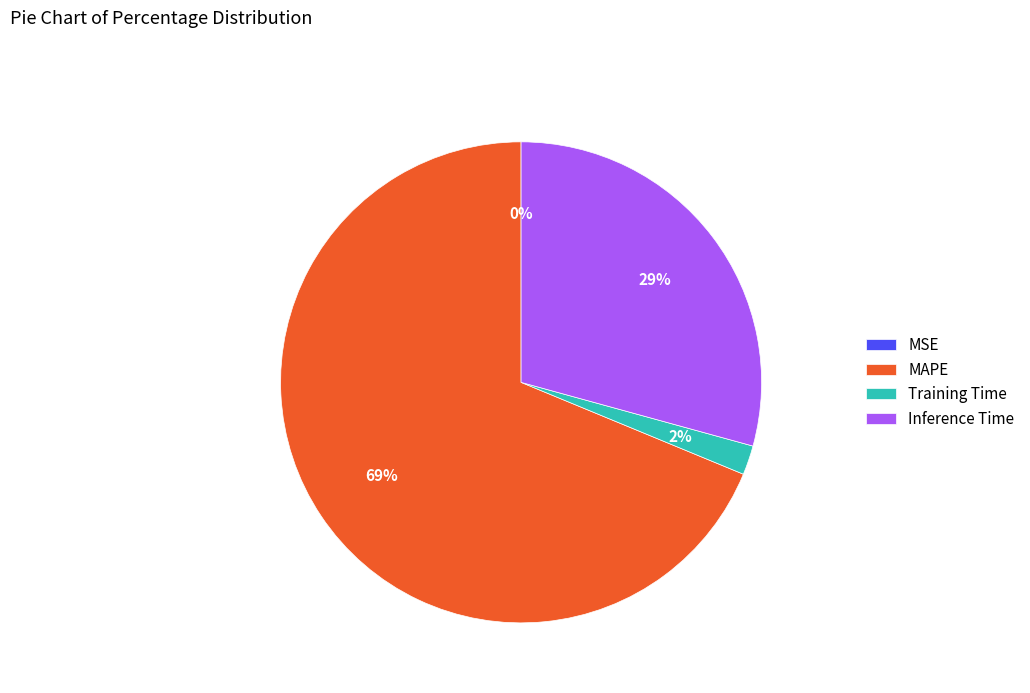

To the nearest percent, what percentage of the pie is Inference Time?

29%